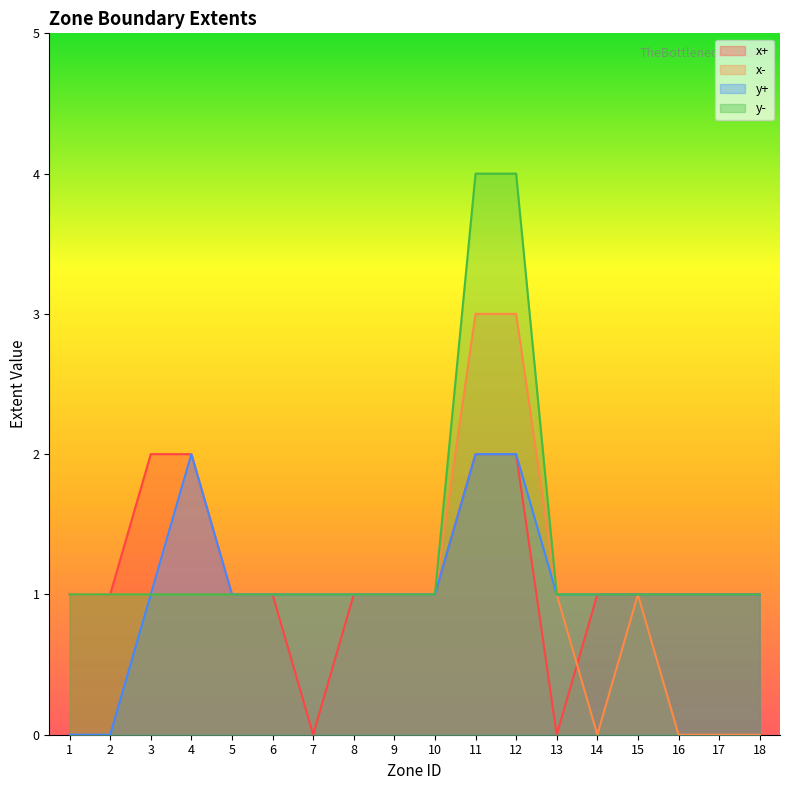

The y+ series shows 1 at 14. True or false?

True